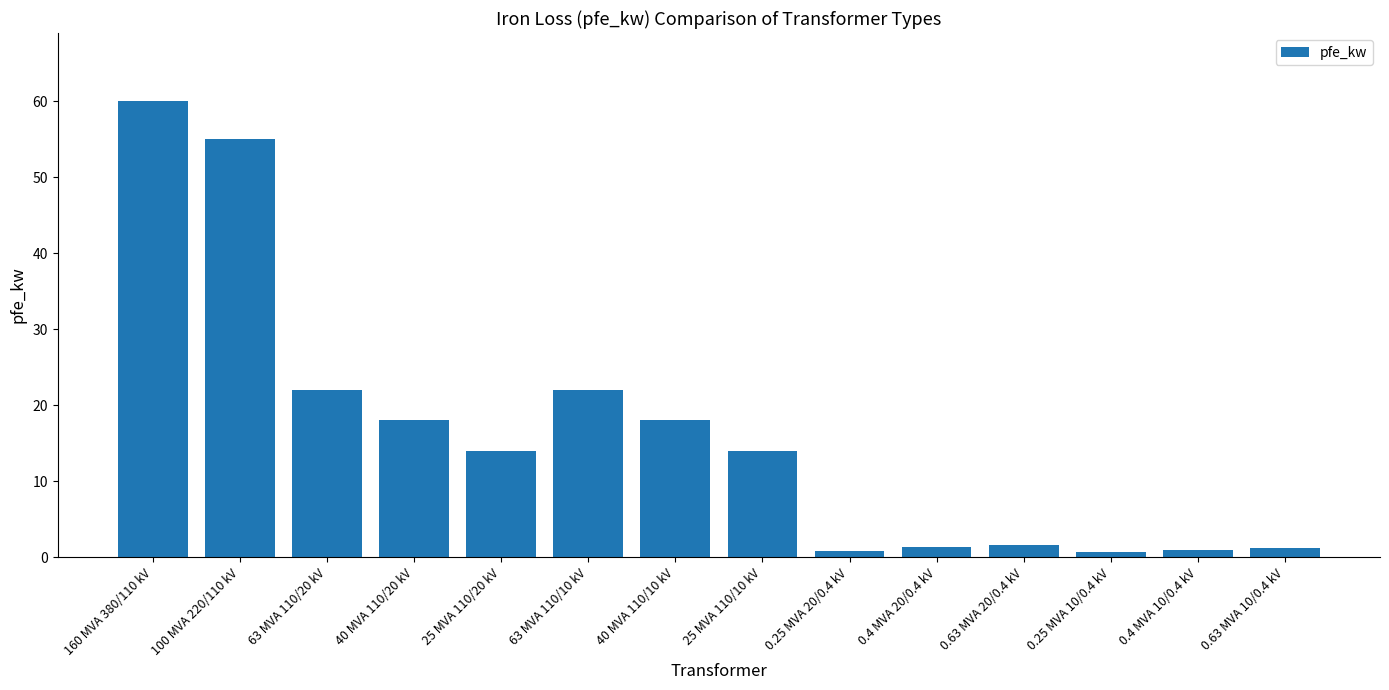

What is the difference between the maximum and second lowest values?

59.2